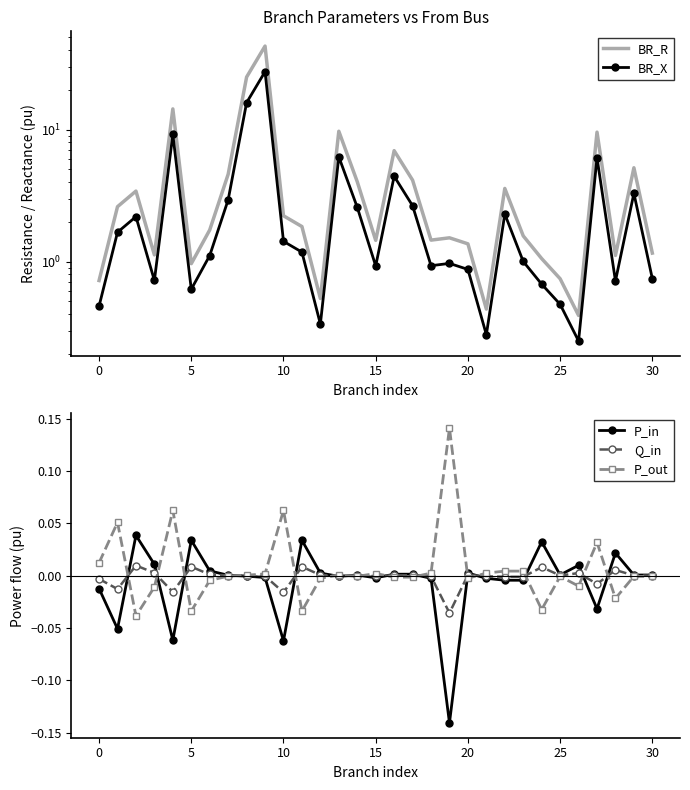

True or false: Q_in has more than 0 interior local peaks.

True